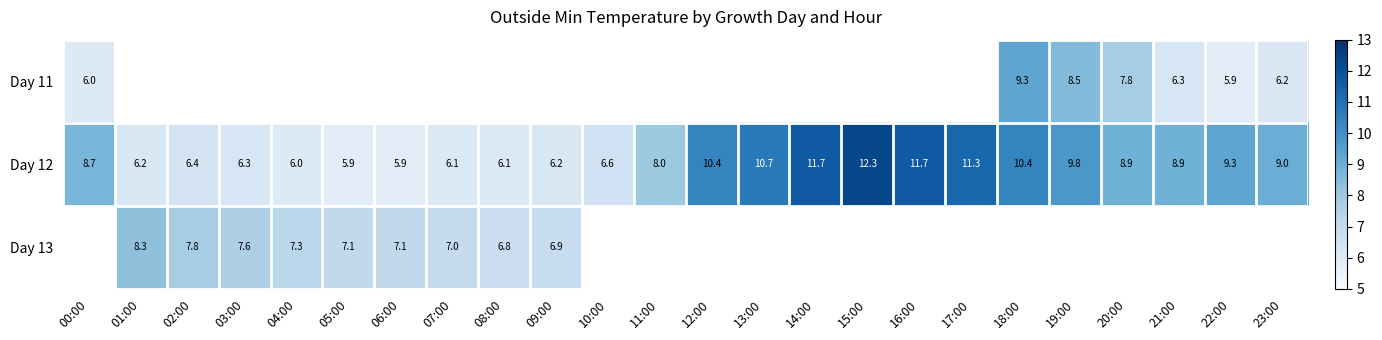

At which label does Day 12 first exceed 8?

00:00